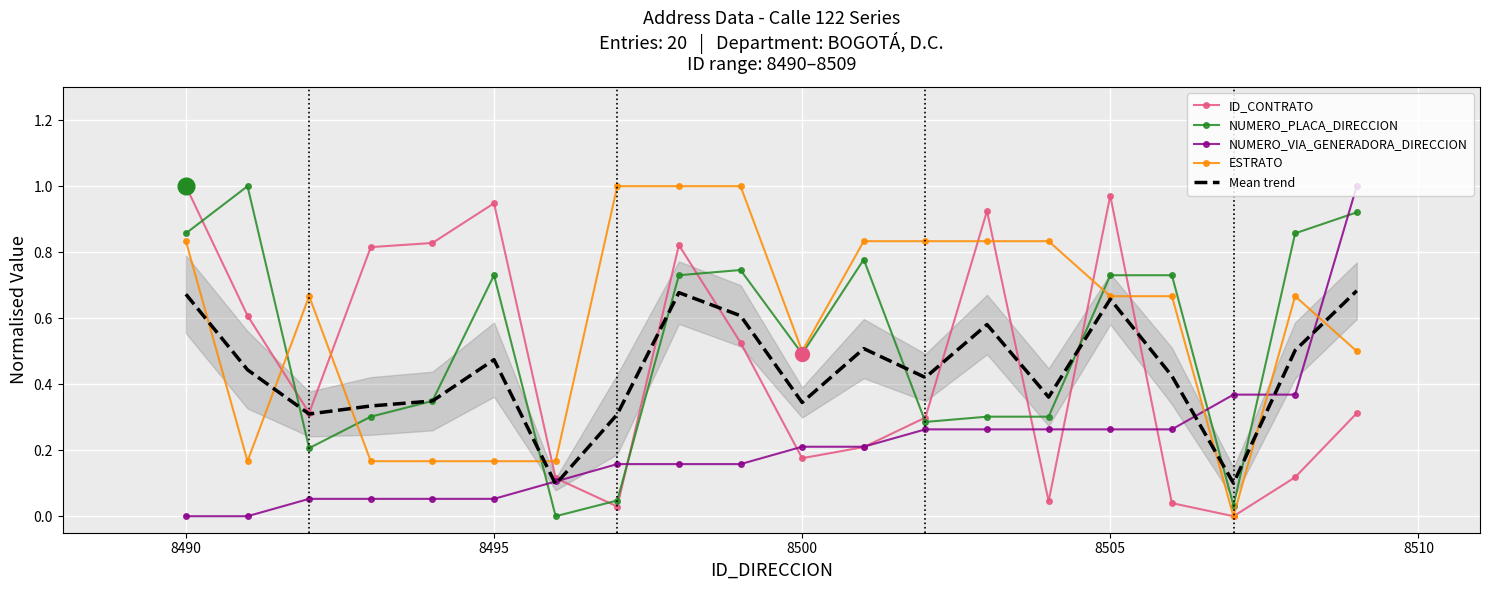

The value of NUMERO_PLACA_DIRECCION at 8500 is 0.2. True or false?

False